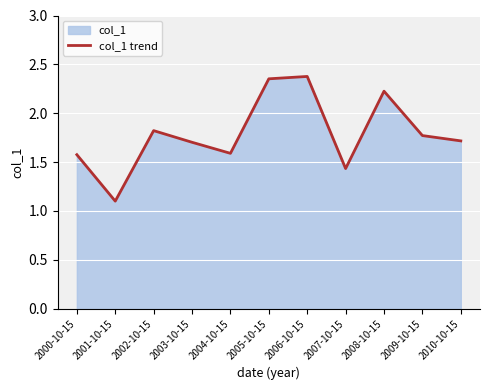

What is the minimum value shown in the chart?

1.1